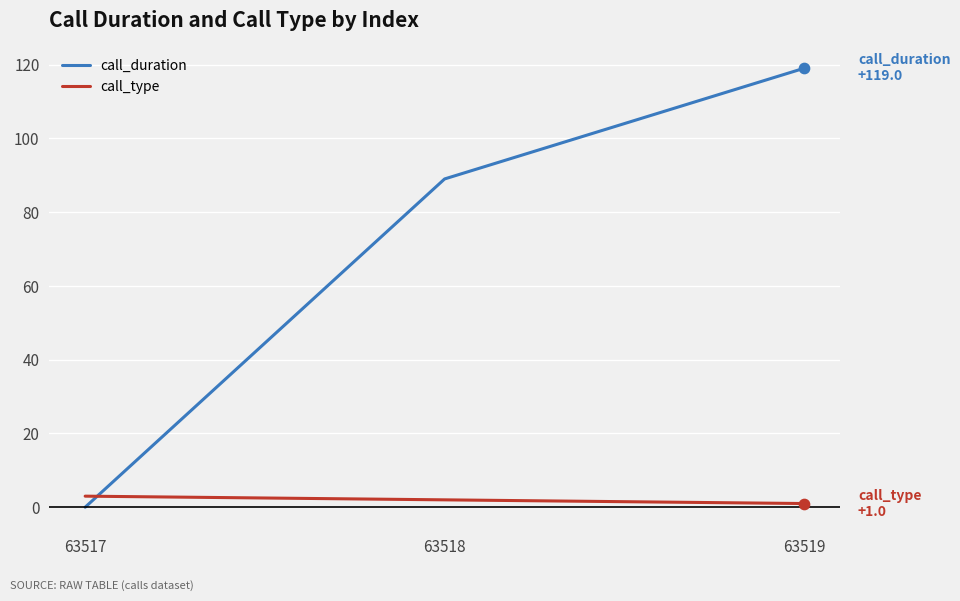

Which series has the widest spread of values?

call_duration